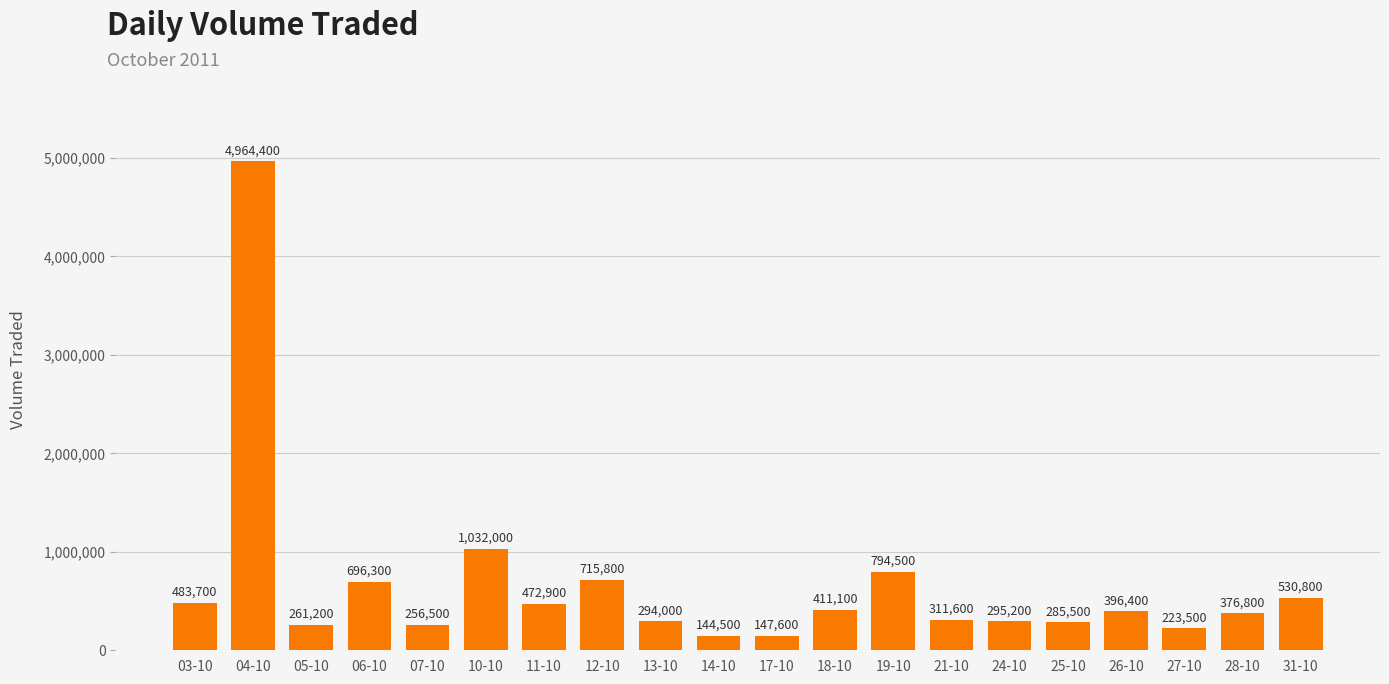

Reading left to right, transcribe all the data shown in this chart.

03-10=483700	04-10=4964400	05-10=261200	06-10=696300	07-10=256500	10-10=1032000	11-10=472900	12-10=715800	13-10=294000	14-10=144500	17-10=147600	18-10=411100	19-10=794500	21-10=311600	24-10=295200	25-10=285500	26-10=396400	27-10=223500	28-10=376800	31-10=530800